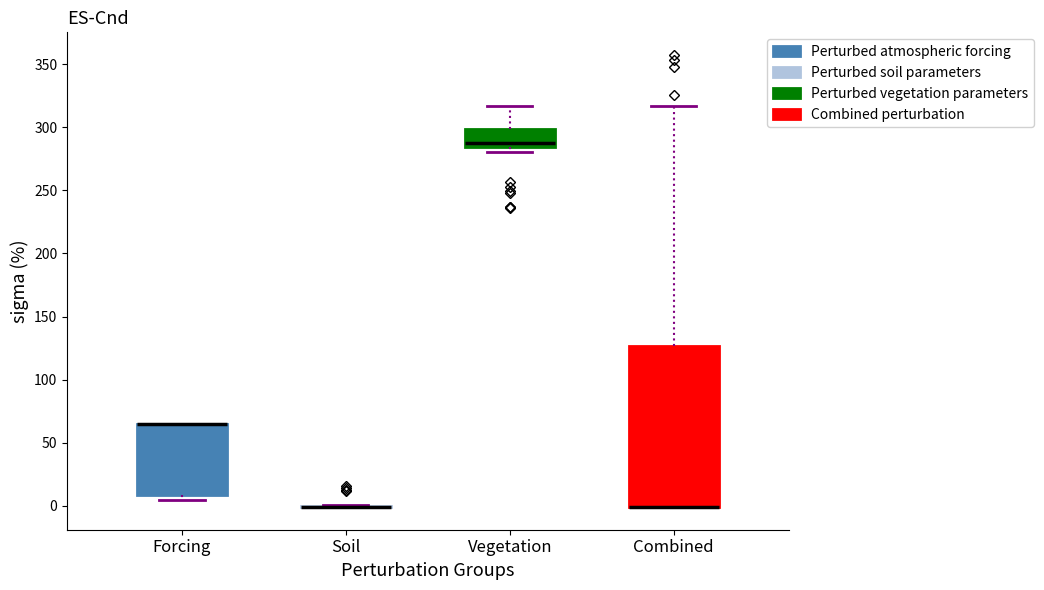

Which box is the tallest, from its lower edge to its upper edge?

Combined